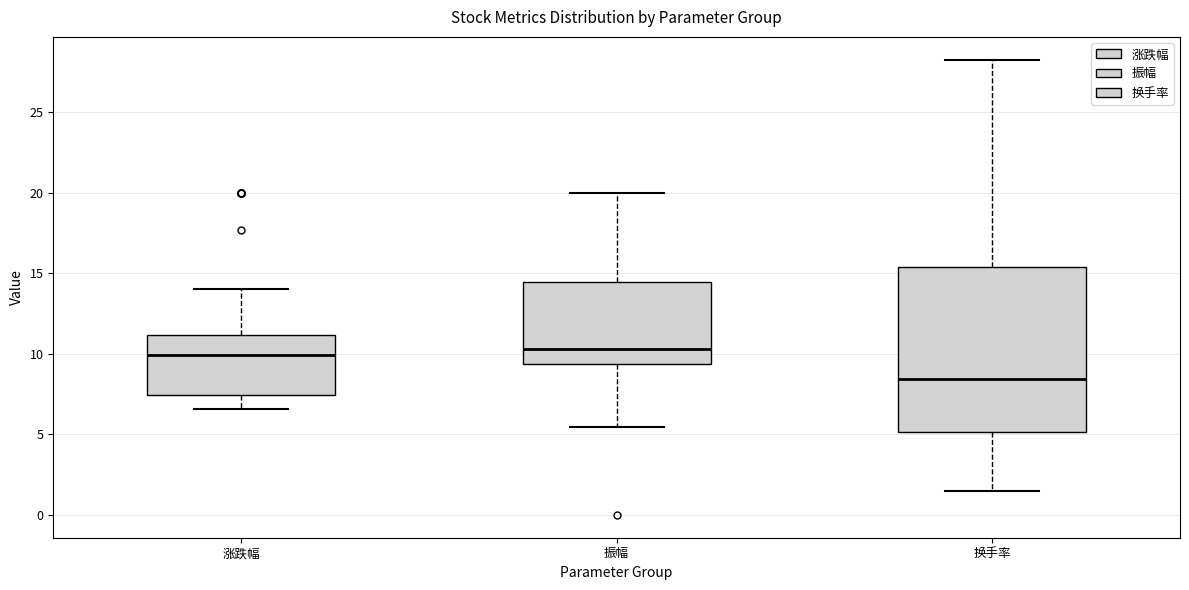

Reading left to right, read every box against the y-axis: the position of its median line, the range the box covers, and the ends of its whiskers. The values are not printed on the chart, so give them approximately, as read against the axis.

涨跌幅: median 10.0, box 7.5 to 11.0, whiskers 6.5 to 14.0
振幅: median 10.5, box 9.5 to 14.5, whiskers 5.5 to 20.0
换手率: median 8.5, box 5.0 to 15.5, whiskers 1.5 to 28.5